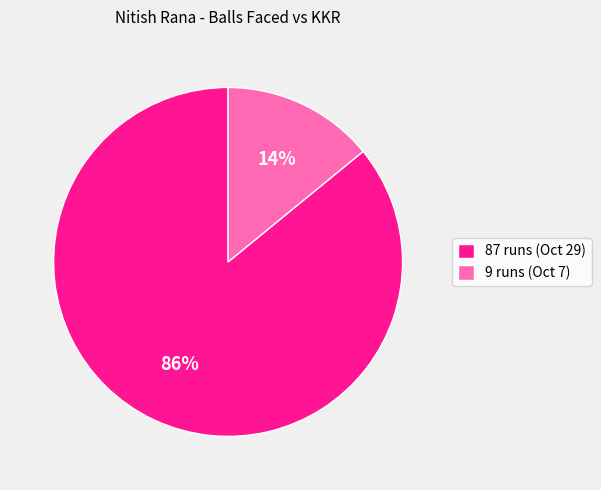

True or false: 87 runs (Oct 29) accounts for 86% of the total.

True